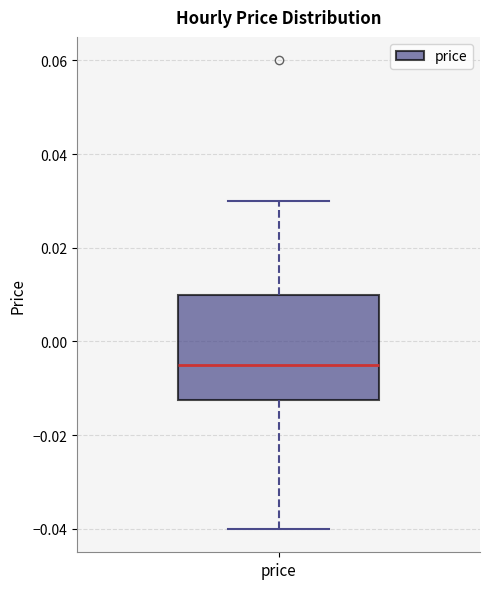

Transcribe this box plot: give where the median line is, the range the box spans, and where the two whiskers end, as read against the y-axis. The values are not printed on the chart, so give them approximately, as read against the axis.

median -0.004, box -0.012 to 0.010, whiskers -0.040 to 0.030